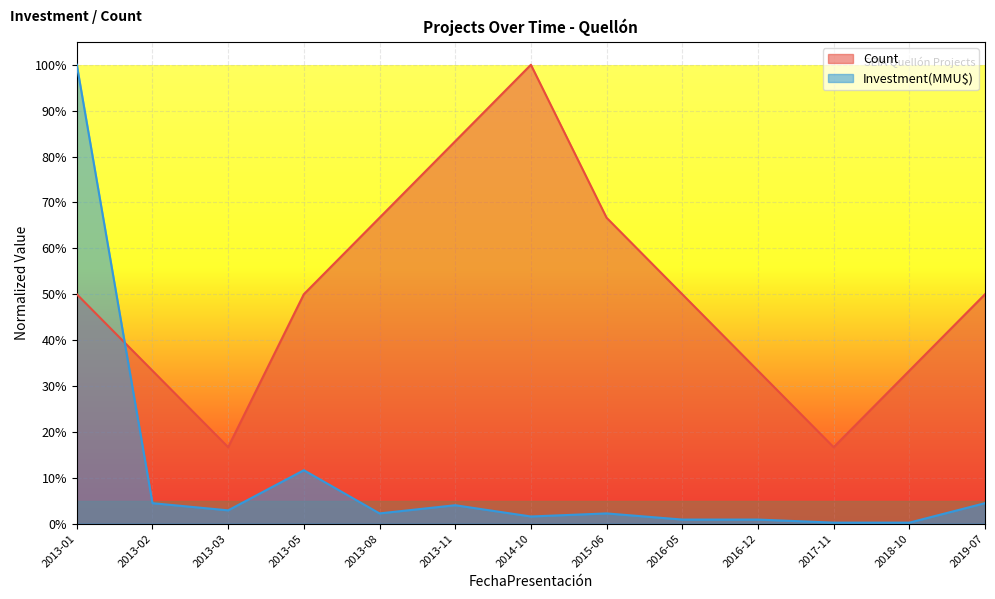

What is the average value of the Investment(MMU$) series?

0.1